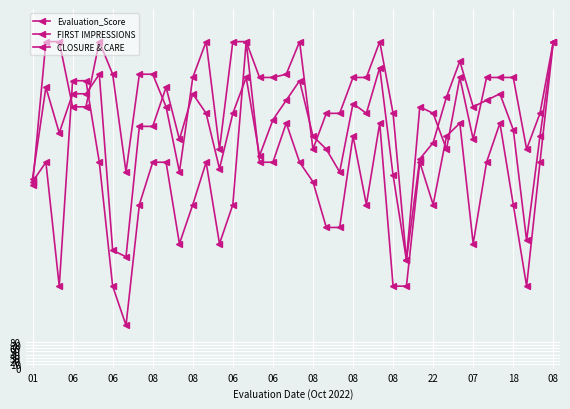

What is the sum of all CLOSURE & CARE values?

2263